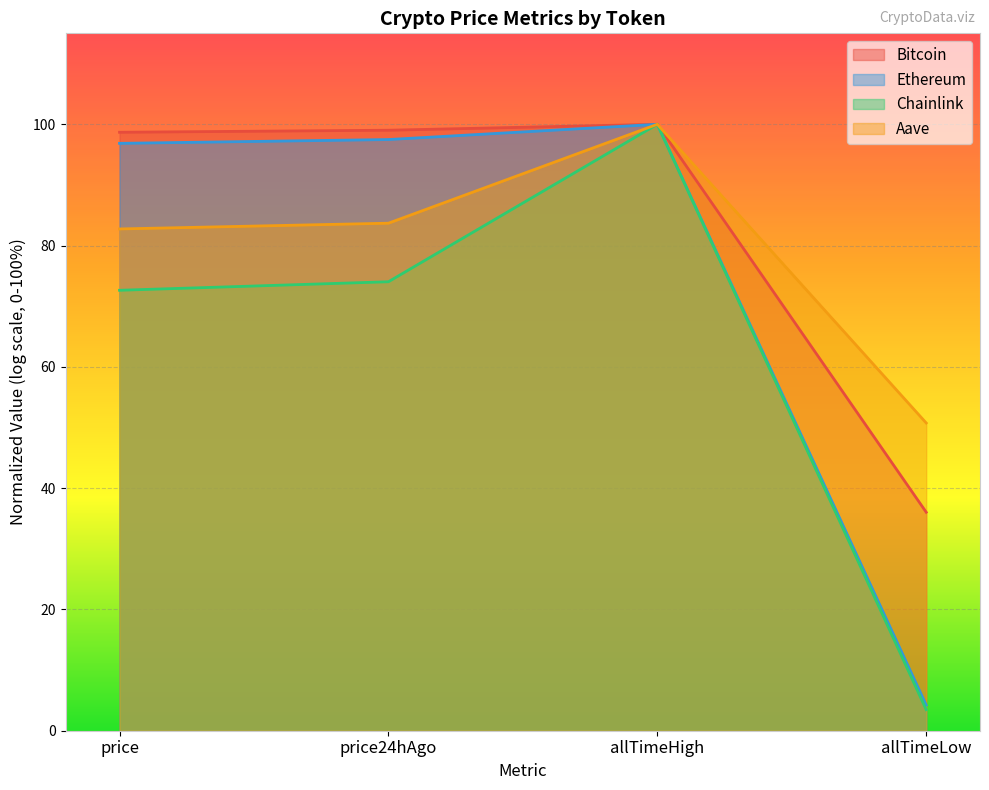

How many lines are shown in the chart?

4